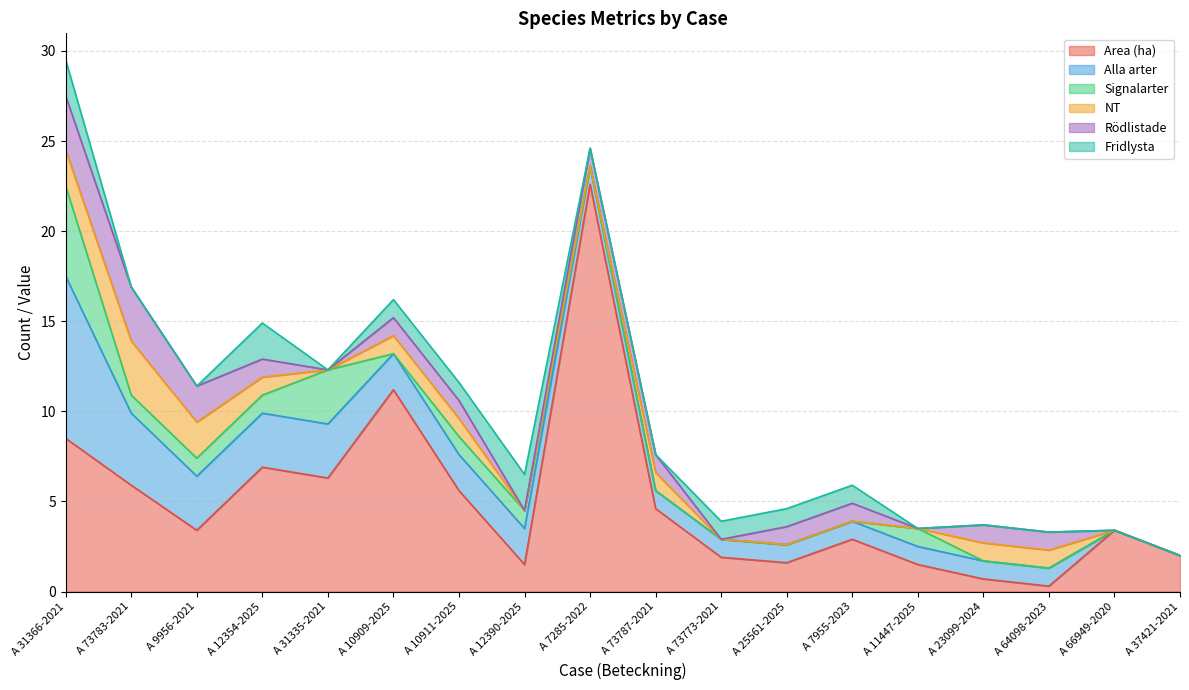

At which category is the sum across all series the highest?

A 31366-2021